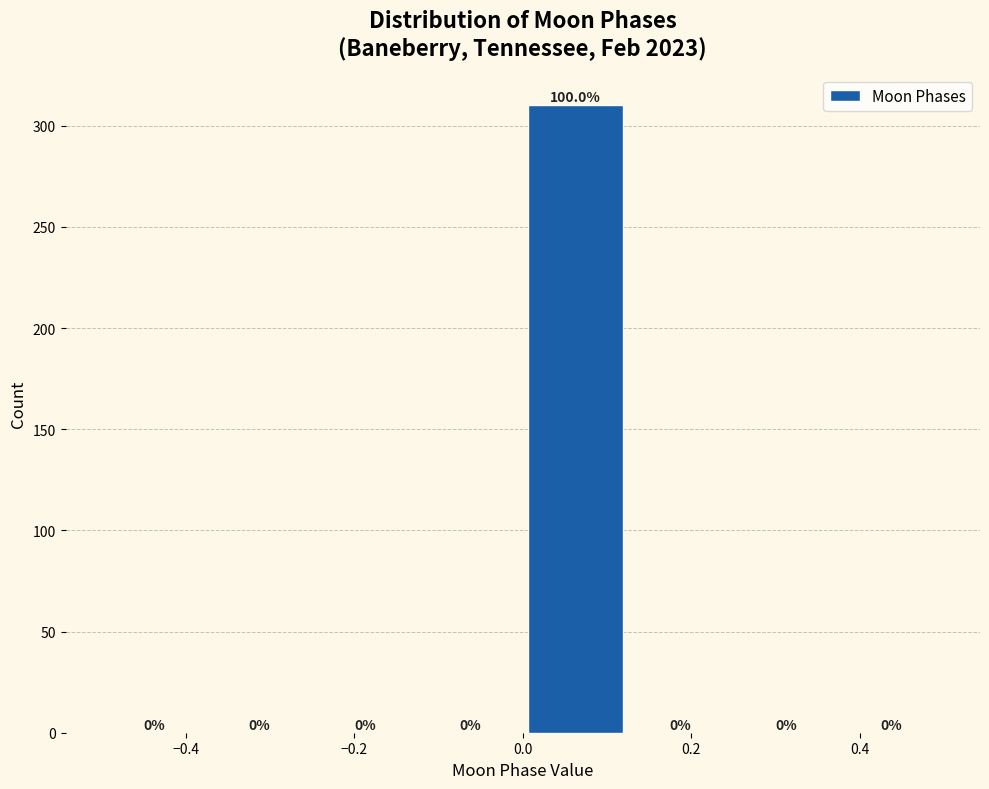

Which range on the x-axis has the tallest bar?

0.000 to 0.125